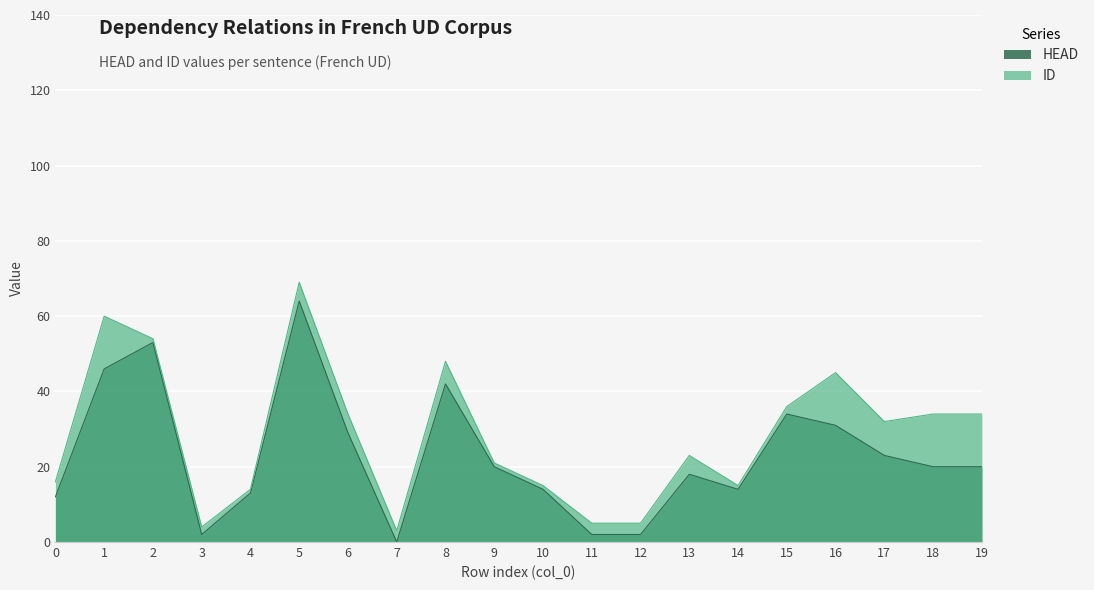

What are all the series names shown in the legend?

HEAD, ID